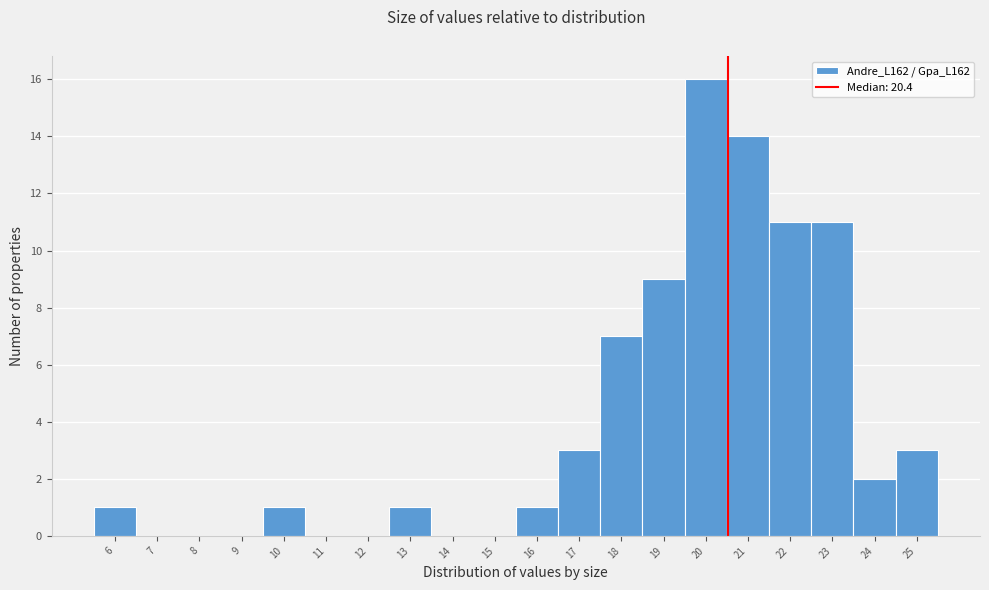

Reading left to right, what are all the values shown in this chart?

6=1	7=0	8=0	9=0	10=1	11=0	12=0	13=1	14=0	15=0	16=1	17=3	18=7	19=9	20=16	21=14	22=11	23=11	24=2	25=3